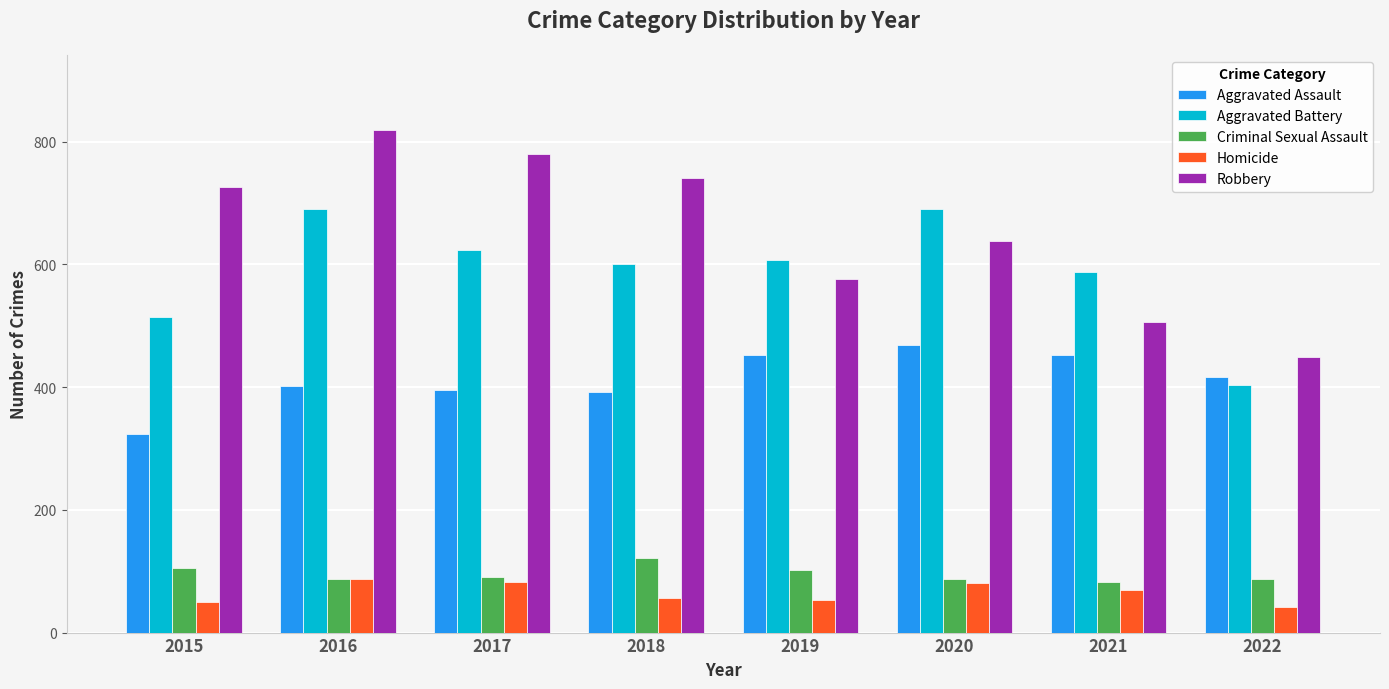

Which series has the largest range (max minus min)?

Robbery